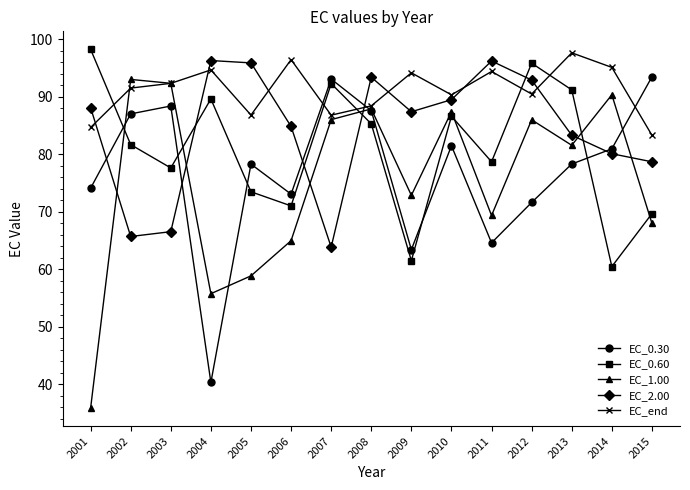

At which label does EC_1.00 reach its peak?

2002